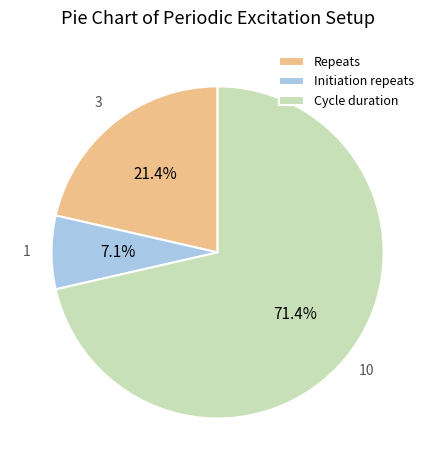

Which category has the biggest portion of the pie?

Cycle duration